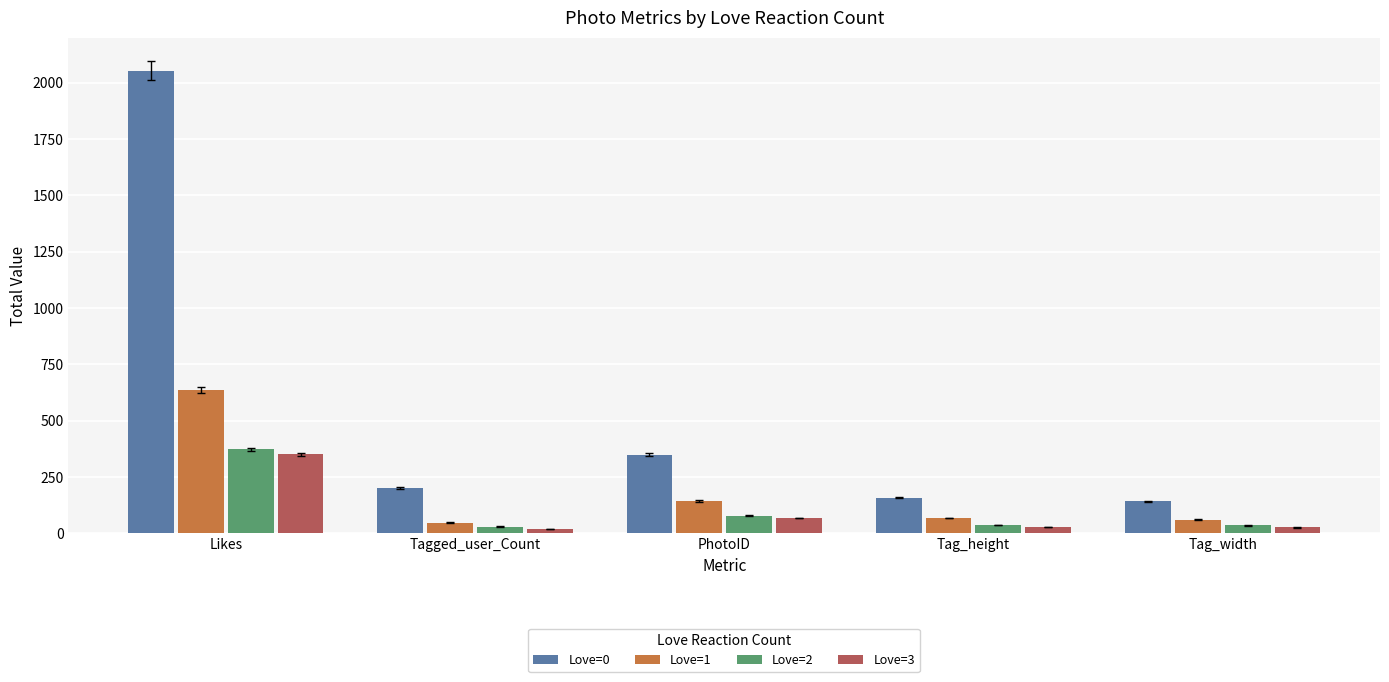

Which category has the highest value in the Love=3 series?

Likes